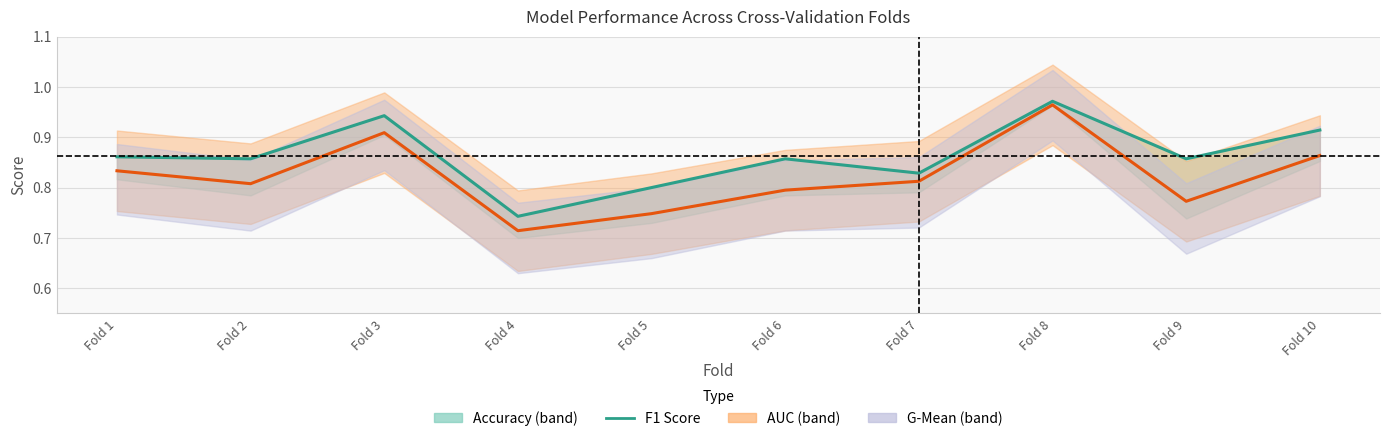

Rank the series by their average value, from lowest to highest.

g_mean, f1_score